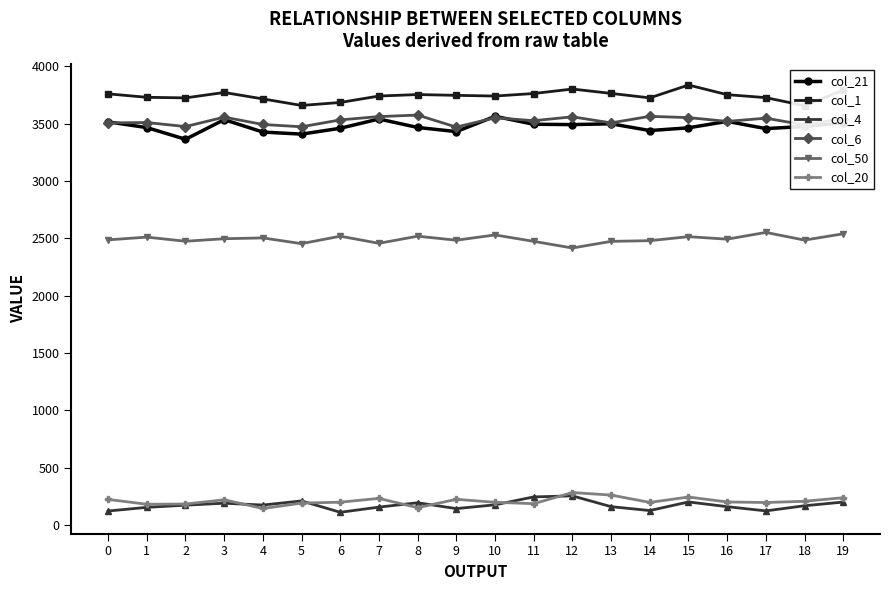

List the series in order of their peak value, highest first.

col_1, col_6, col_21, col_50, col_20, col_4